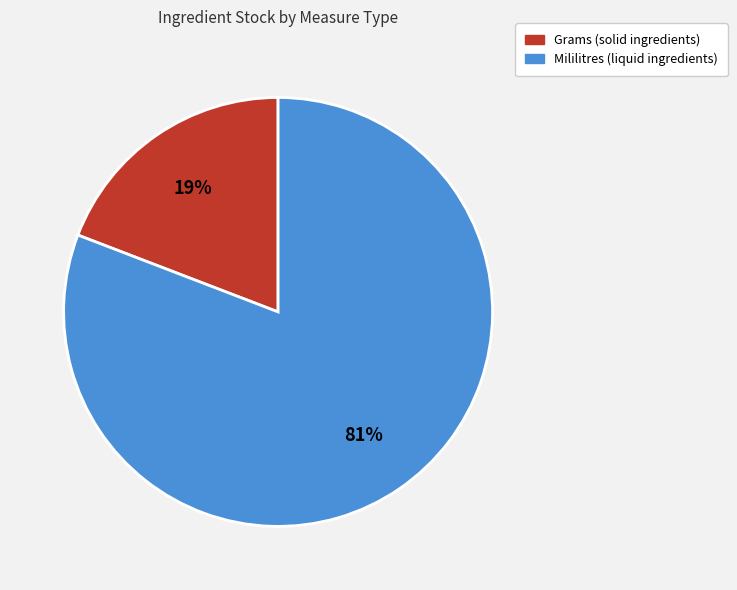

Is there any slice that represents more than half of the pie?

Yes